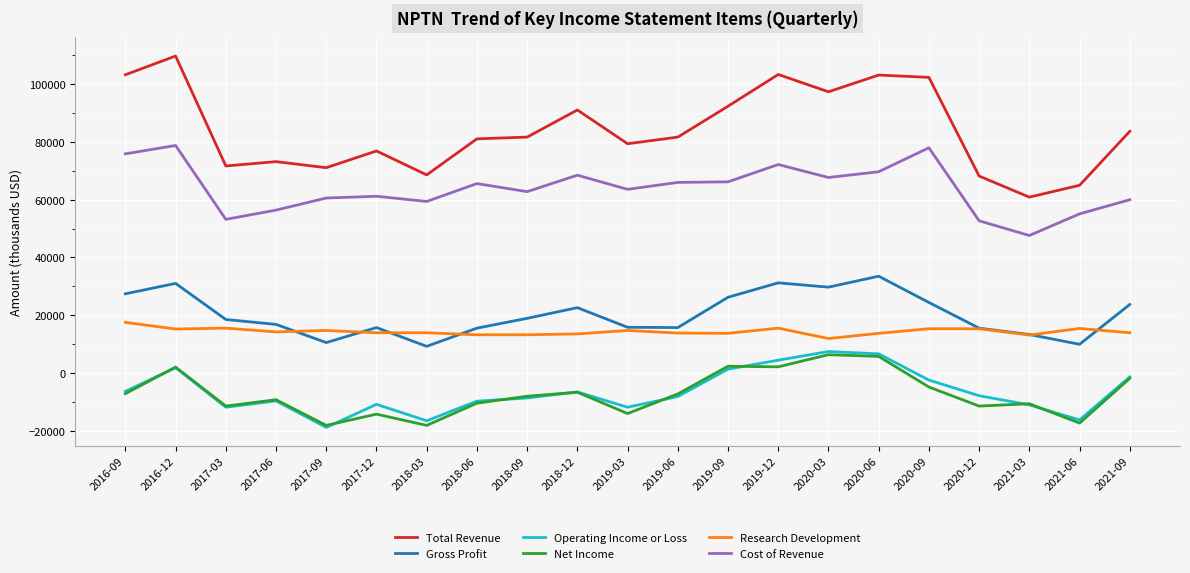

The value of Gross Profit at 2021-09 is 23700. True or false?

True